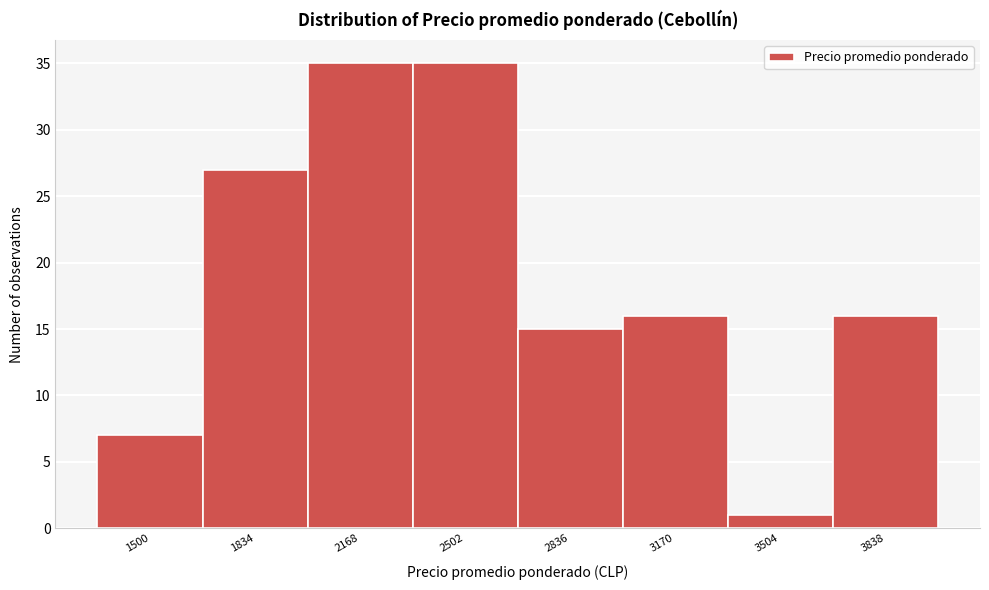

Reading right to left, transcribe all the data shown in this chart.

3838=16	3504=1	3170=16	2836=15	2502=35	2168=35	1834=27	1500=7